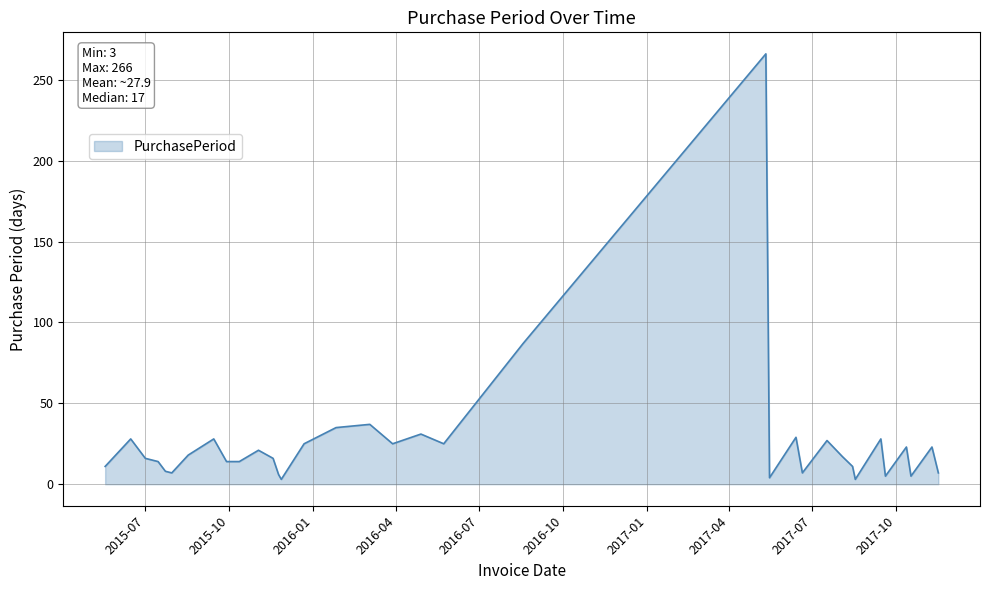

What is the difference between the maximum and minimum values?

263